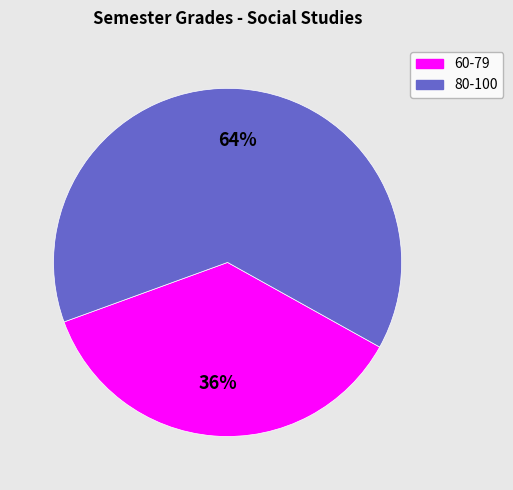

Is there any slice that represents more than half of the pie?

Yes